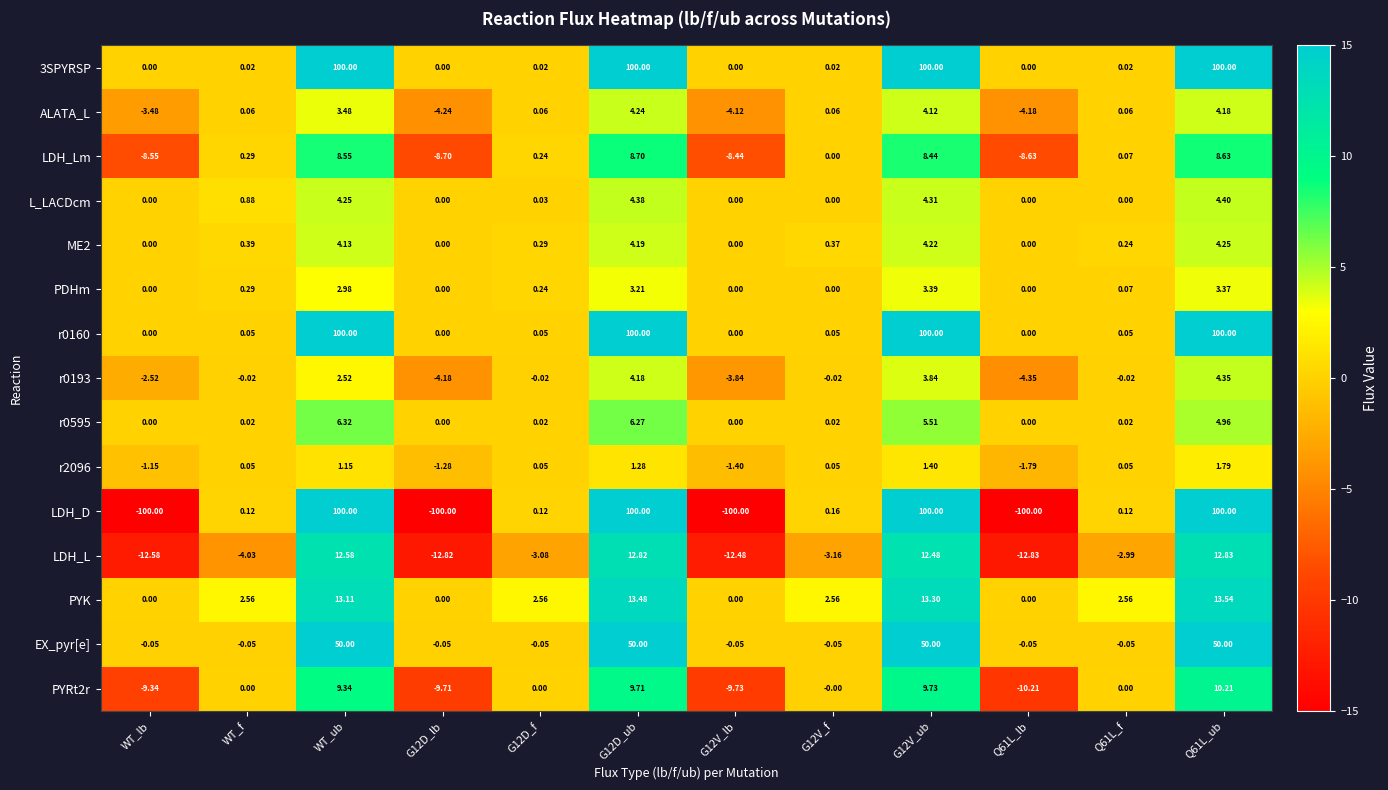

Between WT_lb and WT_f, which series saw the biggest shift?

LDH_D